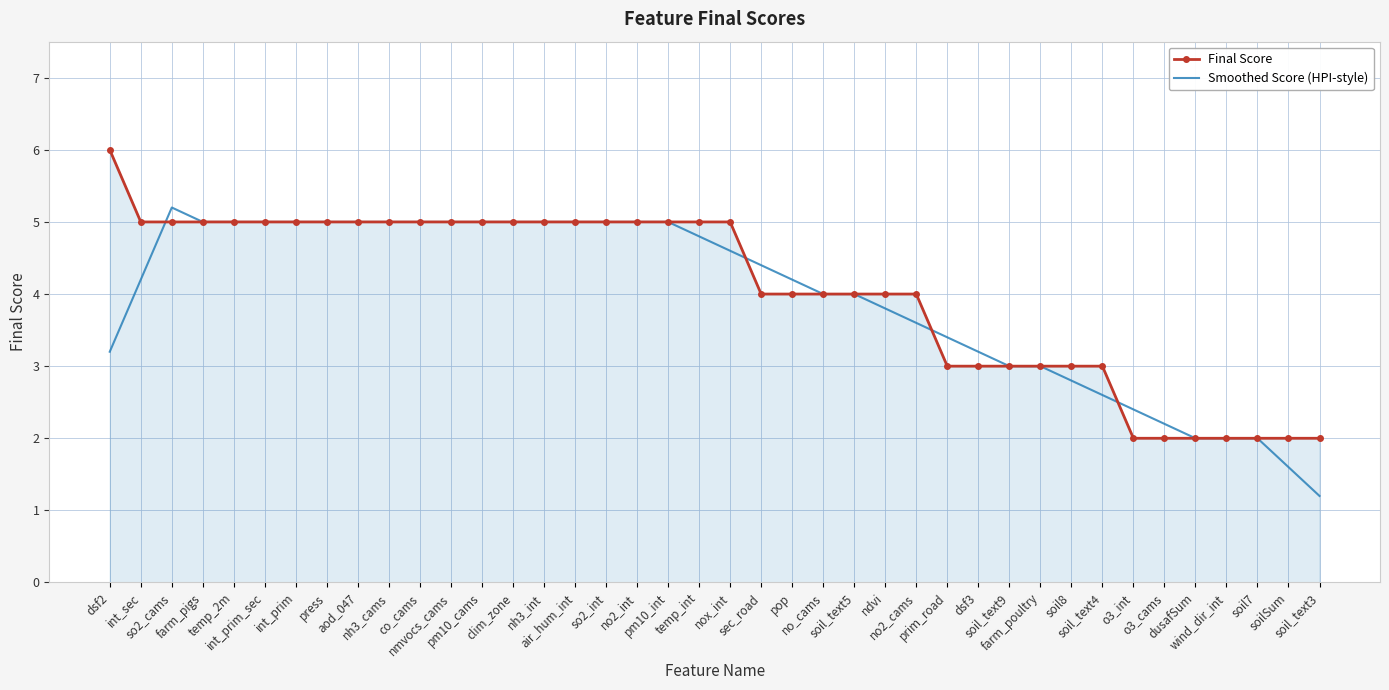

What is the minimum value for Final Score?

2.0